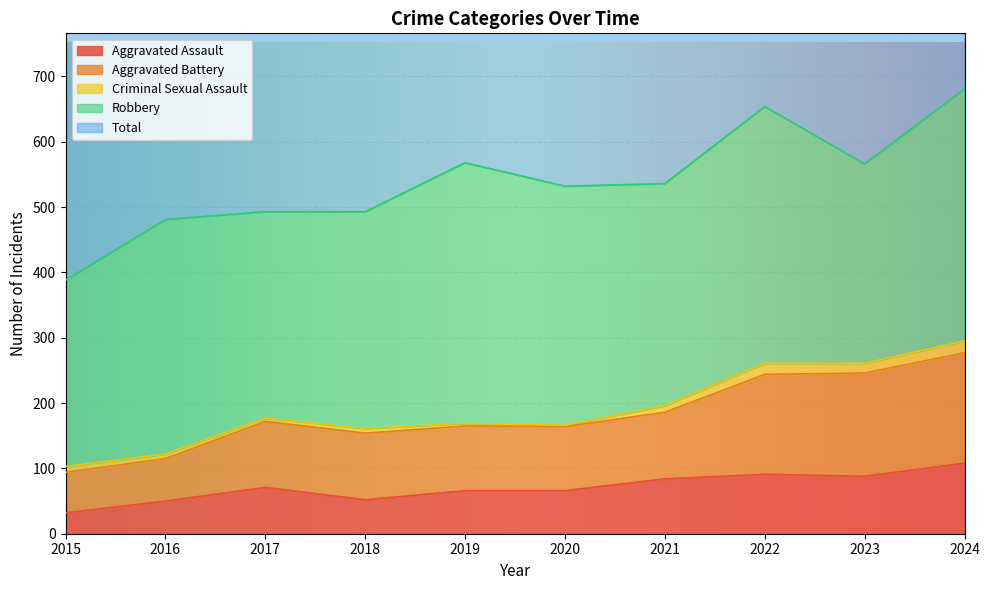

The Aggravated Assault series shows 52 at 2018. True or false?

True